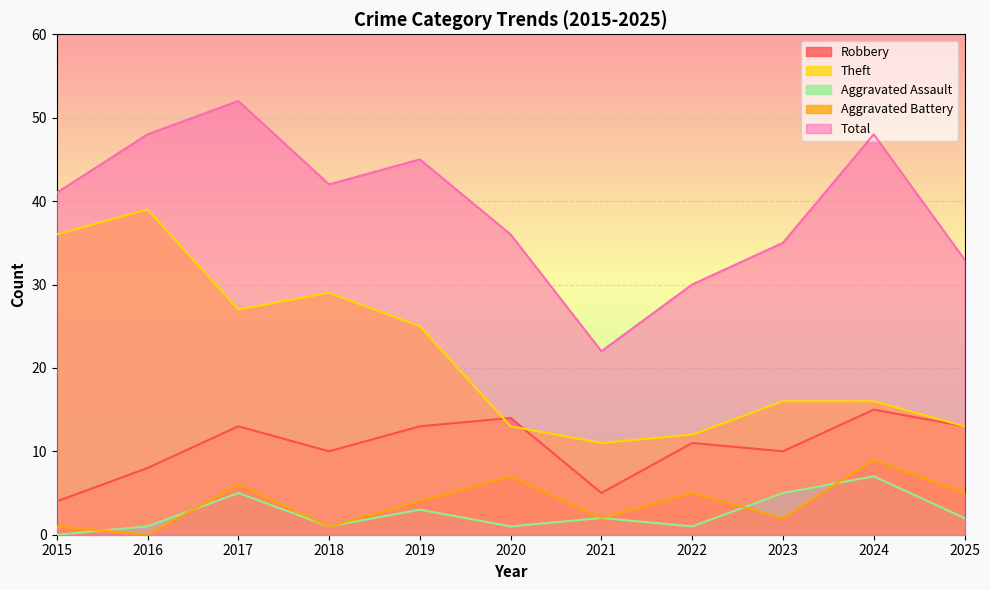

At which category does Aggravated Assault reach its first local peak?

2017